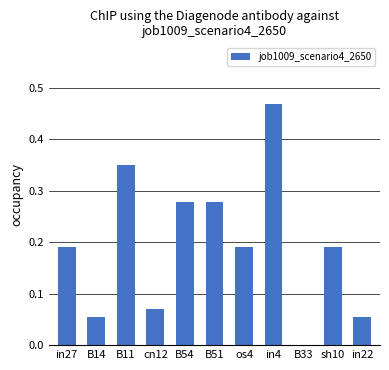

What is the change in value from in27 to in4?

+0.3